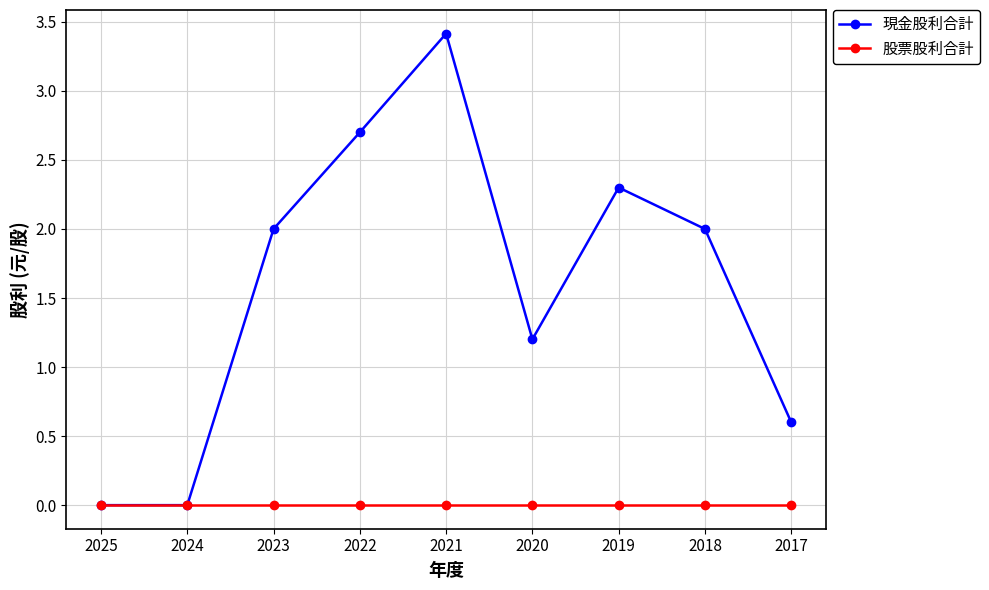

What are all the series names shown in the legend?

現金股利合計, 股票股利合計